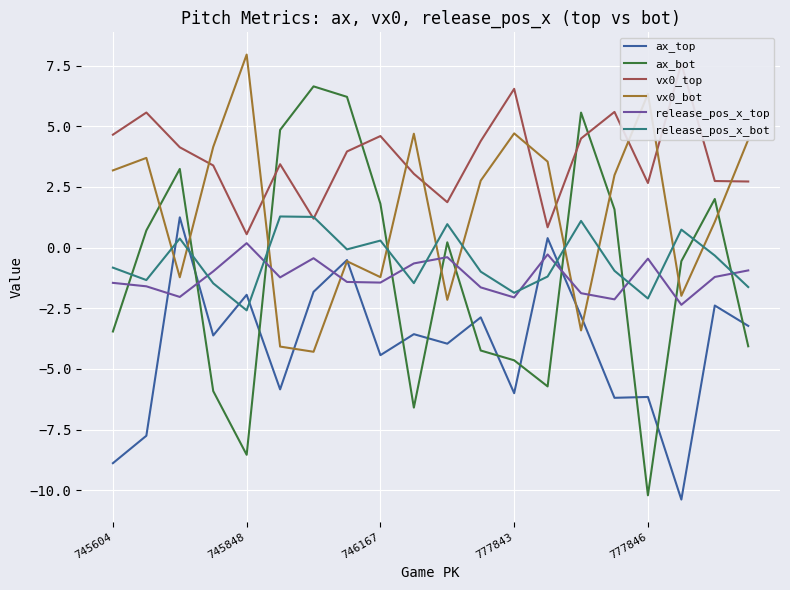

At which label does vx0_bot first exceed 2?

745604